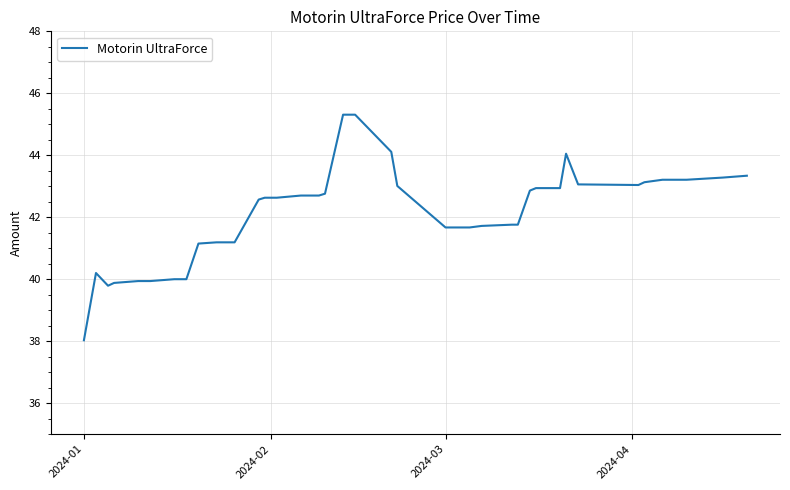

What is the minimum value shown in the chart?

38.0